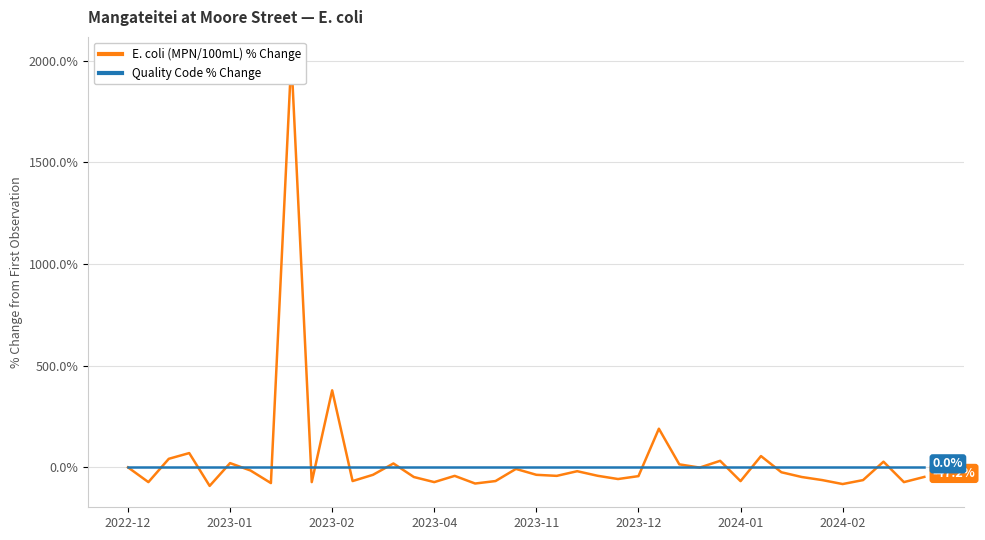

What position from the right is 24?

16